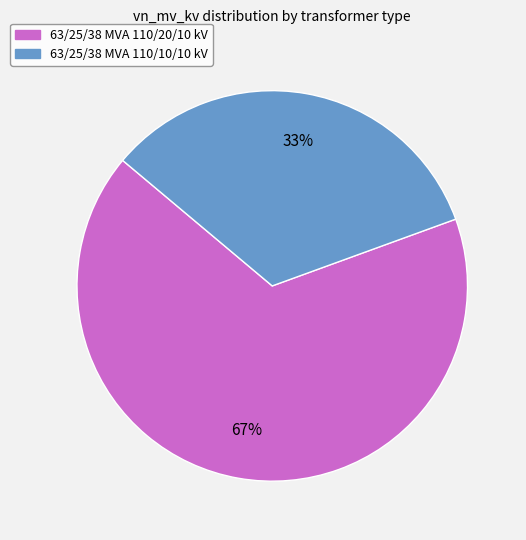

To the nearest percent, what percentage of the pie is 63/25/38 MVA 110/10/10 kV?

33%